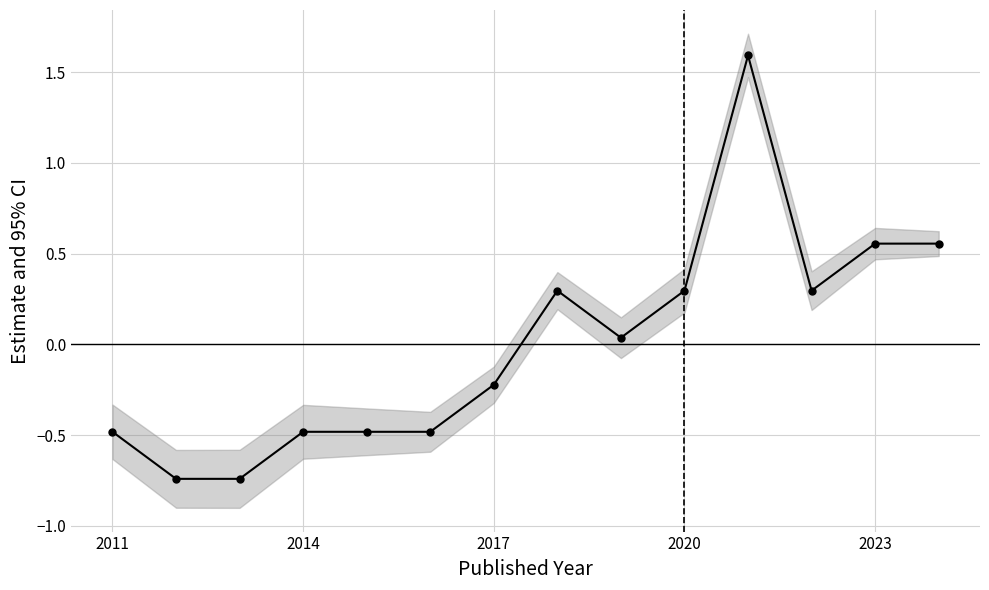

How many data points are less than 0?

7